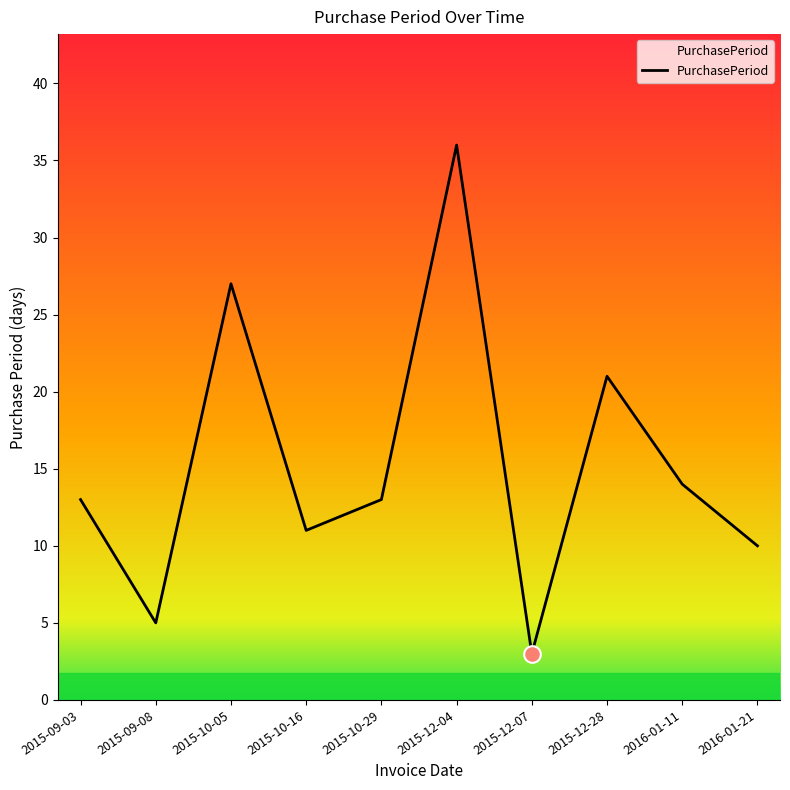

Approximately how many times larger is the value at 2015-12-28 compared to 2015-10-29?

1.6